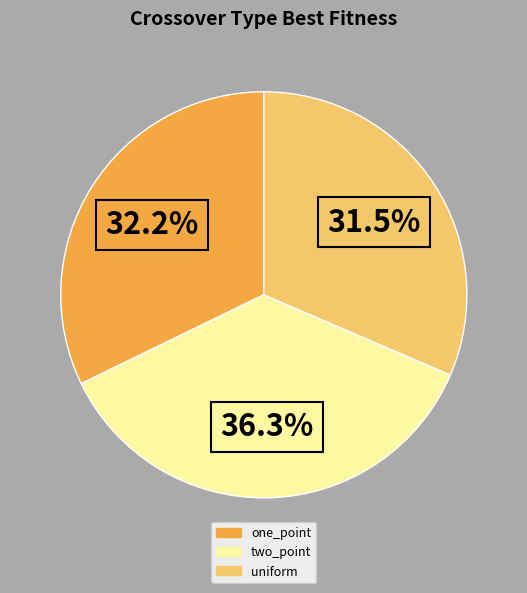

To the nearest percent, what is the average slice percentage?

33%